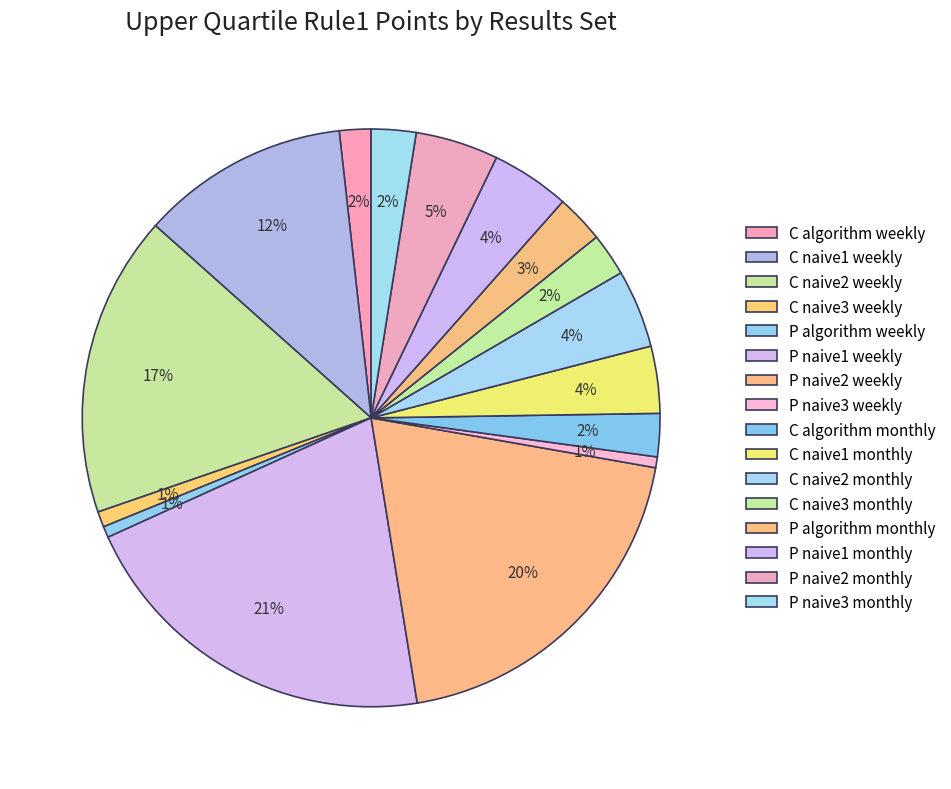

Is C algorithm monthly the majority of the pie?

No